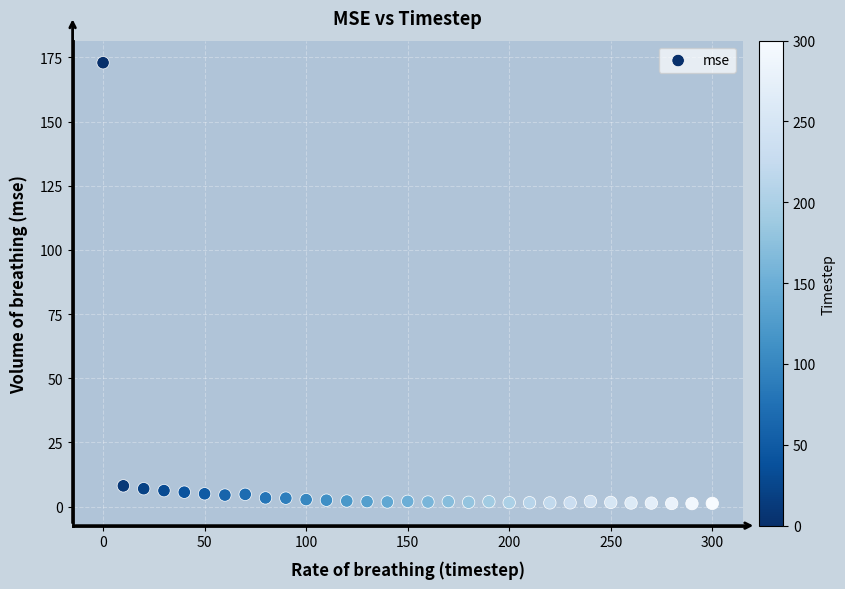

What is the range of Y values (max minus min)?

171.8